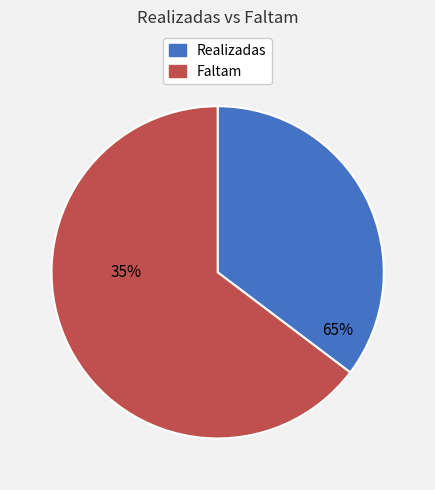

The Faltam slice represents 65% of the pie. True or false?

True